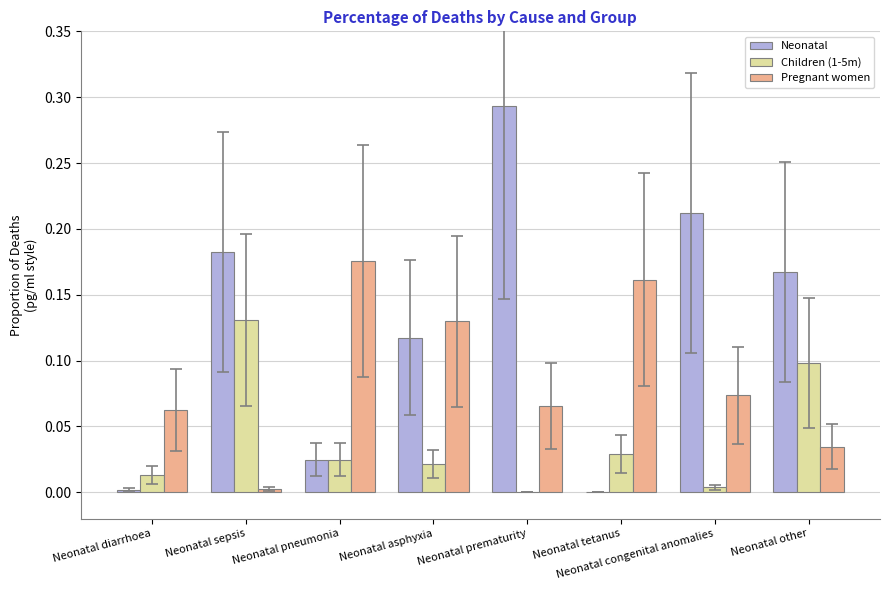

At which category is the sum across all series the highest?

Neonatal prematurity